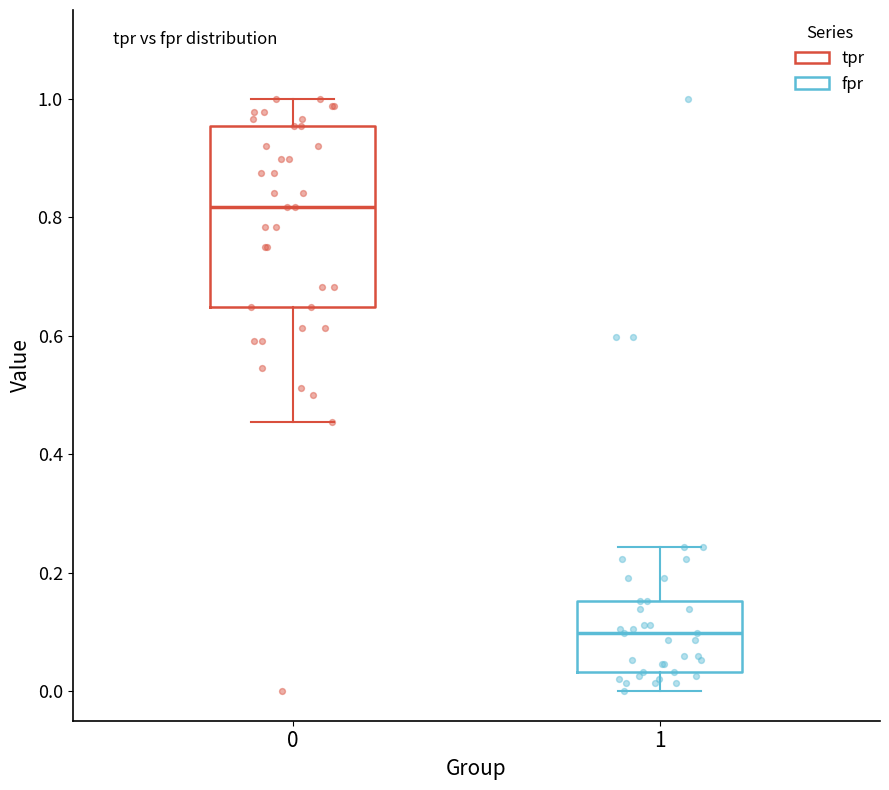

Reading left to right, read every box against the y-axis: the position of its median line, the range the box covers, and the ends of its whiskers. The values are not printed on the chart, so give them approximately, as read against the axis.

0: median 0.82, box 0.64 to 0.96, whiskers 0.46 to 1.00
1: median 0.10, box 0.04 to 0.16, whiskers 0.00 to 0.24